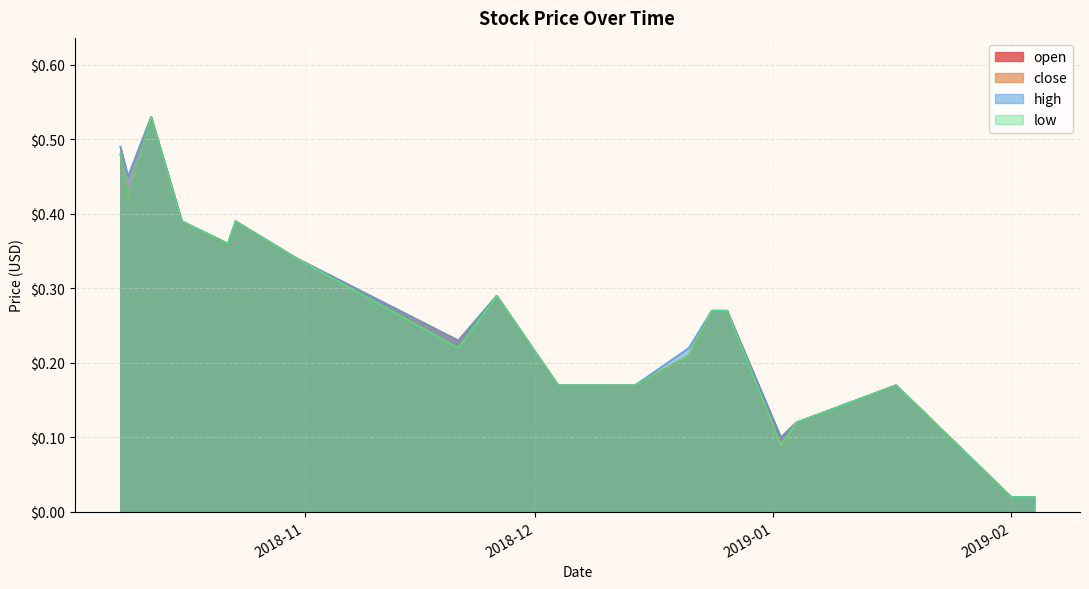

What are all the series names shown in the legend?

open, close, high, low